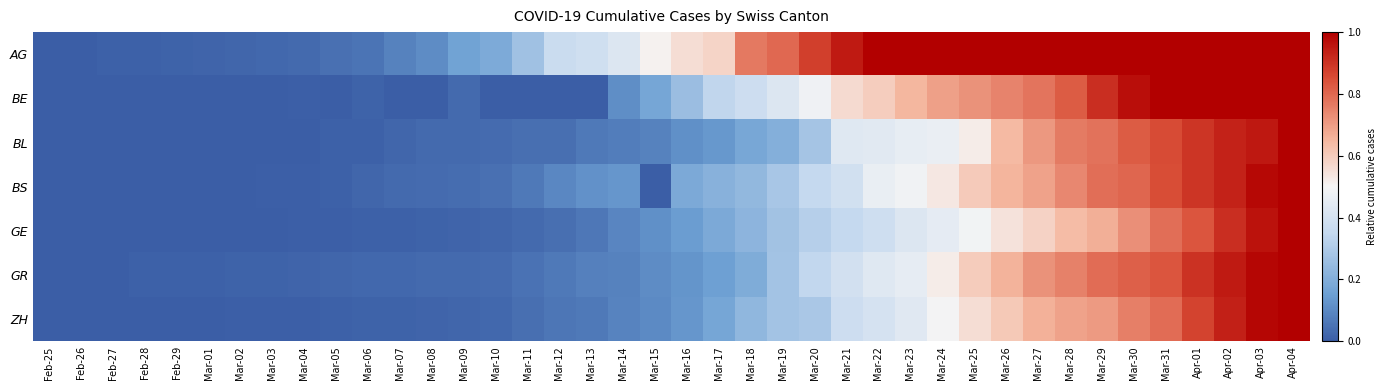

What is the spread (max minus min) of values at Apr-02?

0.1